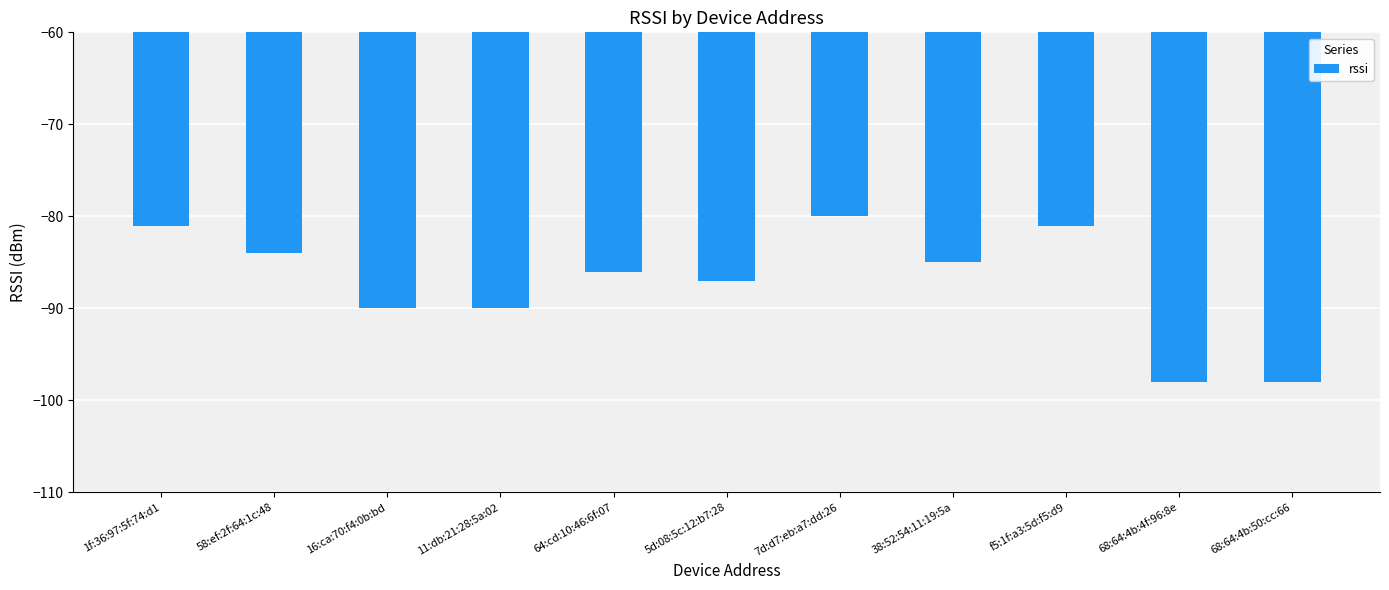

Is it true that the value at 16:ca:70:f4:0b:bd is -90?

True